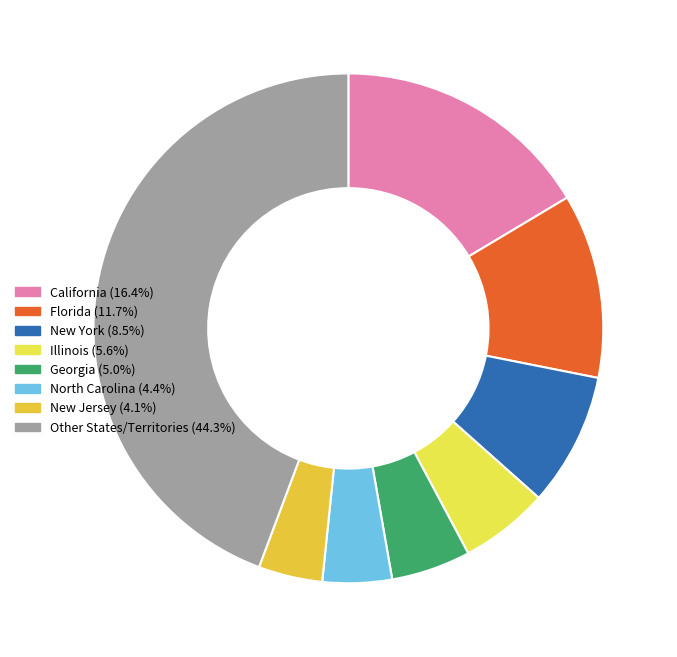

How many slices are in this pie chart?

8